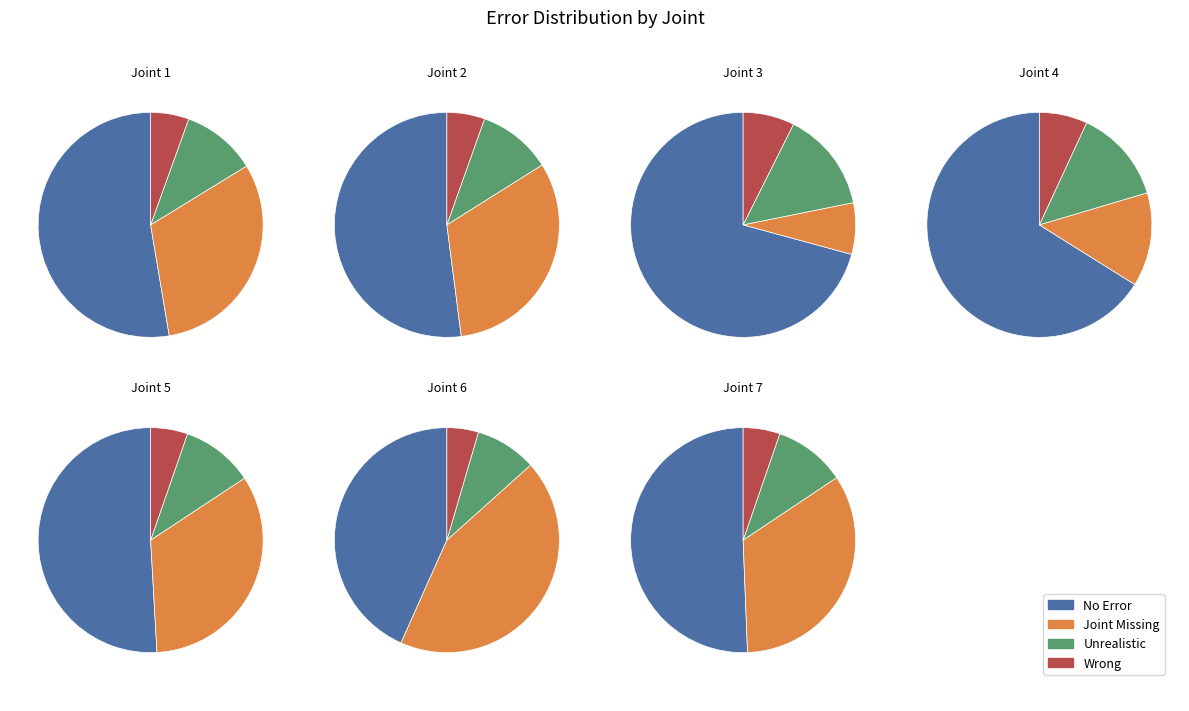

The 5 slice represents 12% of the pie. True or false?

False